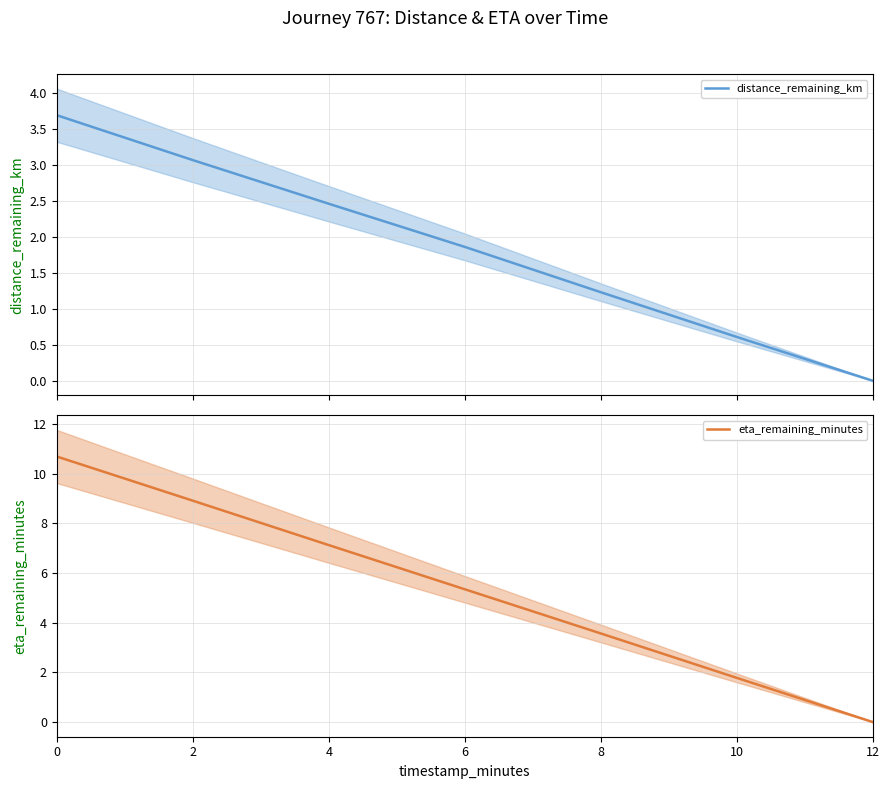

What is the greatest value displayed?

10.7